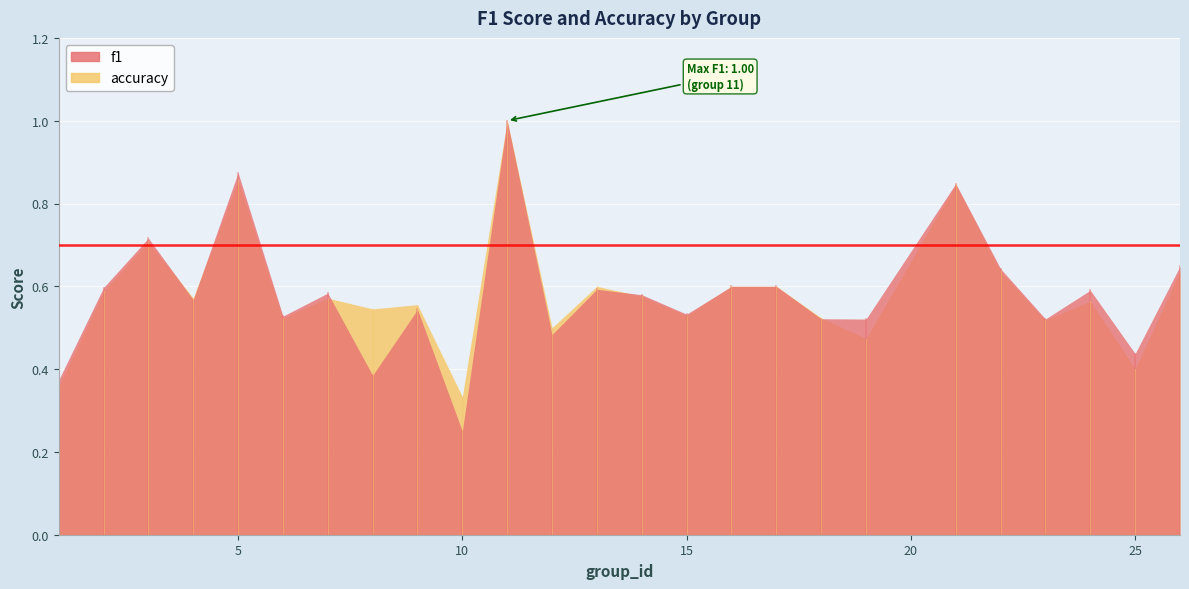

In f1, how many points are higher than both neighbors (excluding endpoints)?

8